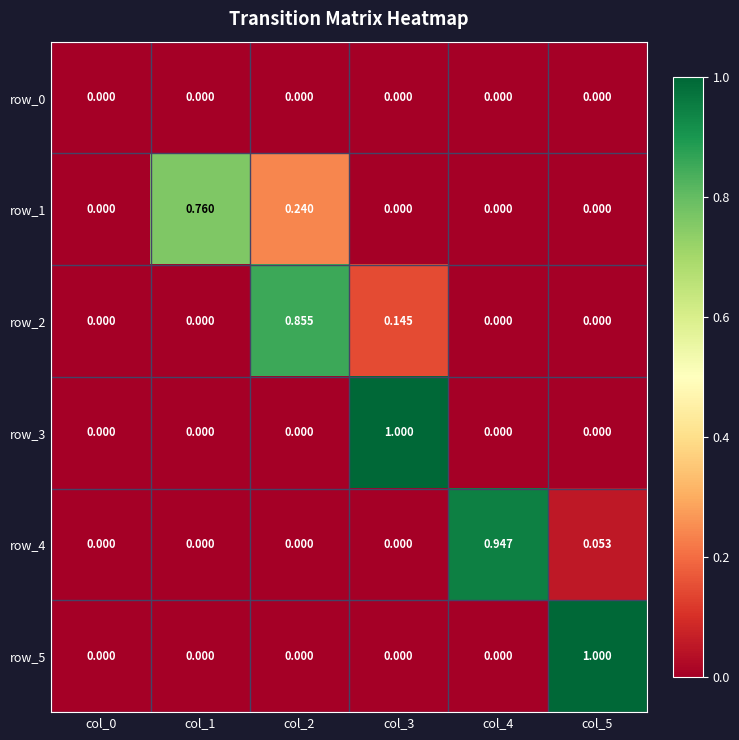

Count the number of data series in this chart.

6